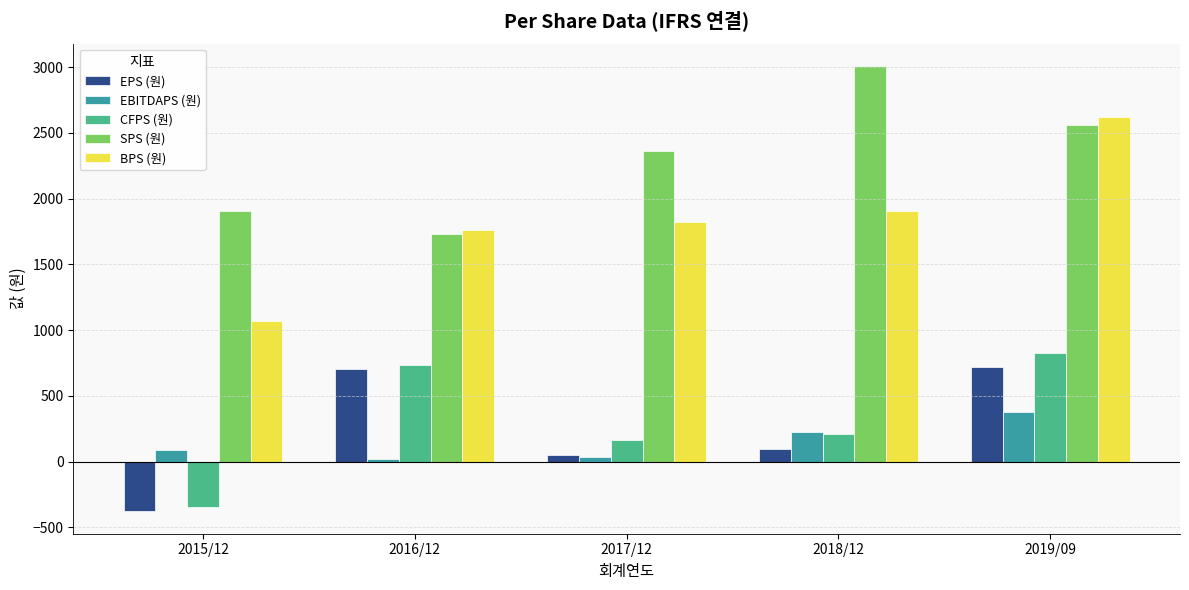

Between 2015/12 and 2017/12, which series saw the biggest shift?

BPS (원)